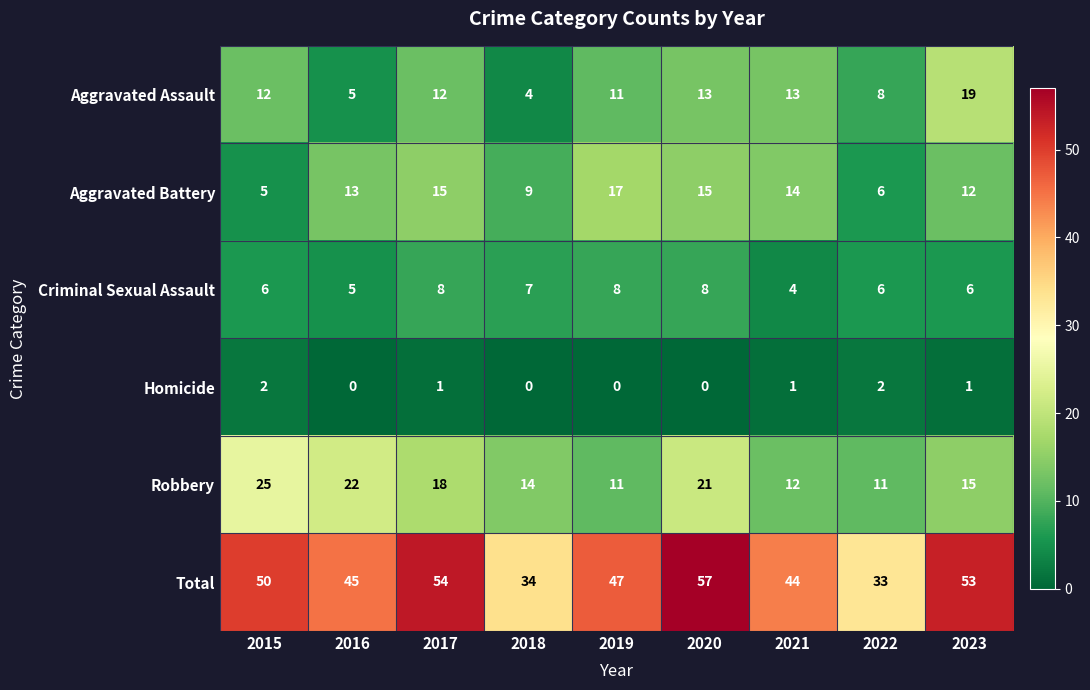

Rank the series at 2018 from lowest to highest value.

Homicide, Aggravated Assault, Criminal Sexual Assault, Aggravated Battery, Robbery, Total